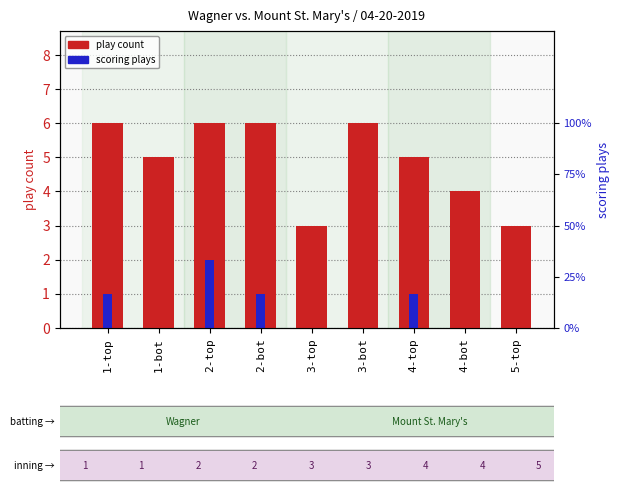

How many series are shown in this chart?

2